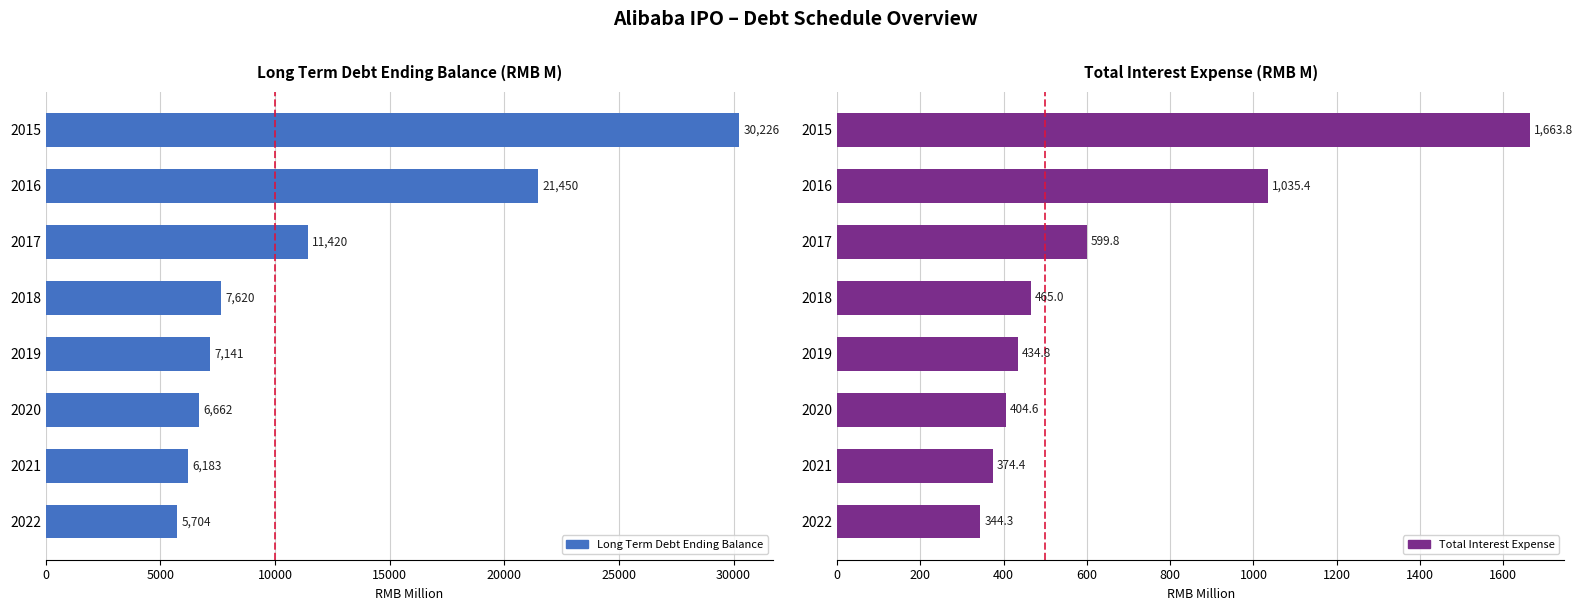

Which series has the widest spread of values?

Long Term Debt Ending Balance